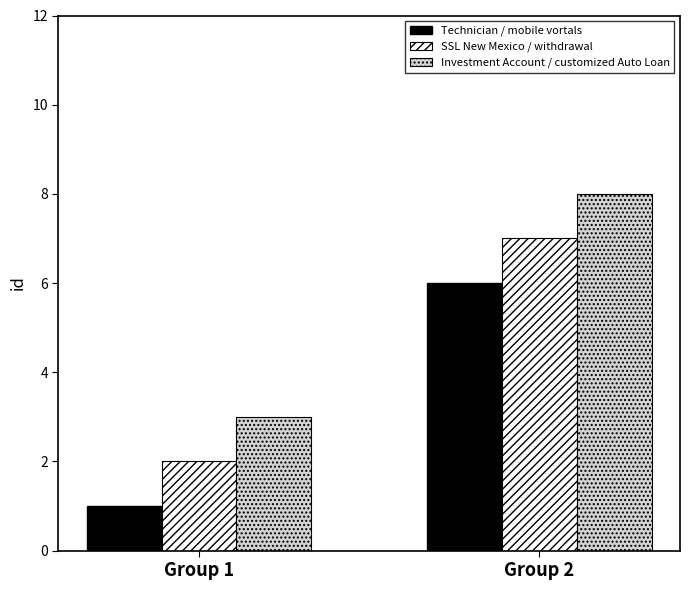

What is the difference between the highest and lowest values at Group 2?

2